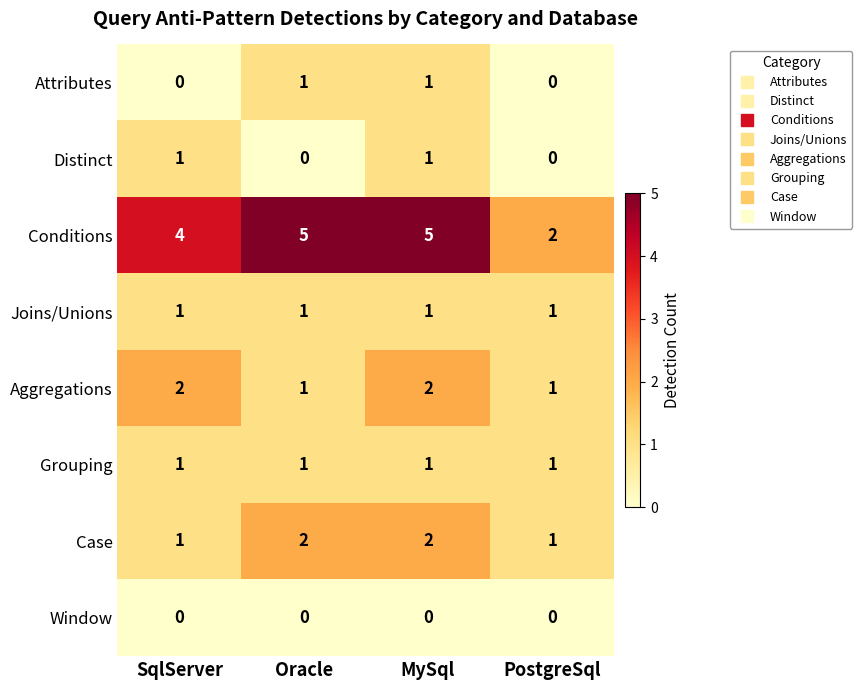

What is the spread (max minus min) of values at MySql?

5